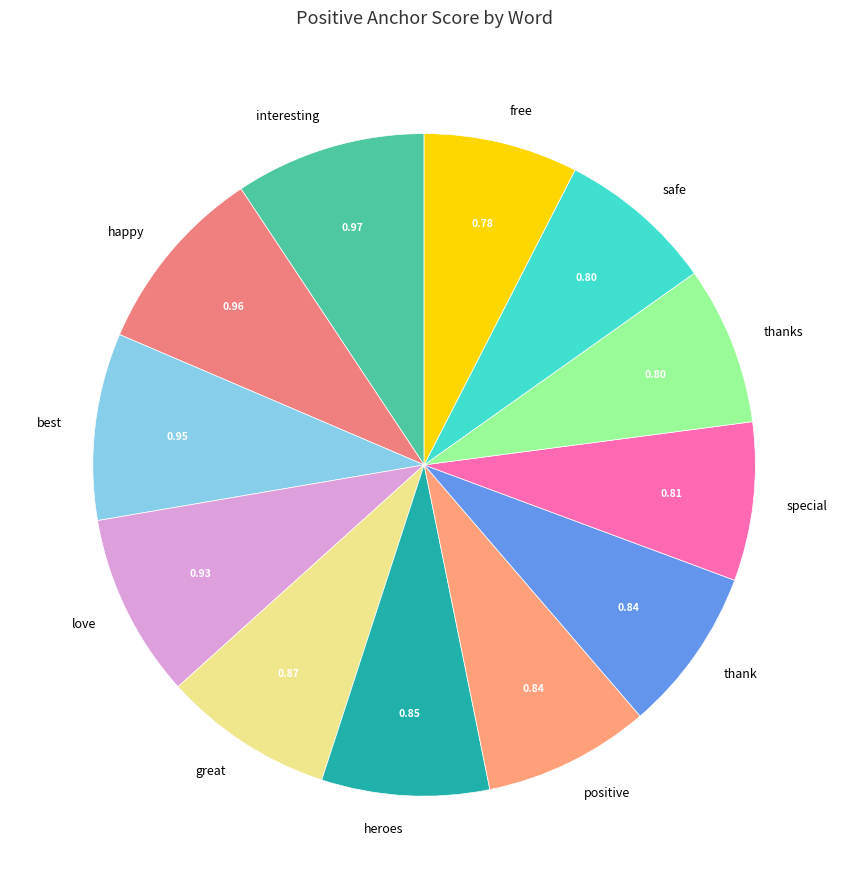

Combined, do great and love account for over 50%?

No